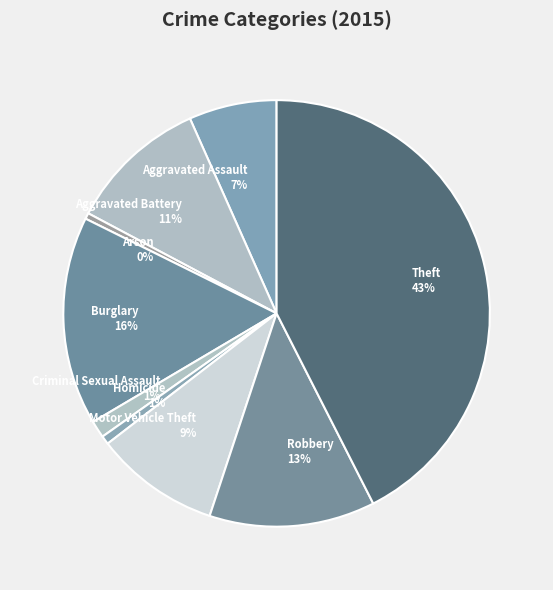

To the nearest percent, what is the combined percentage of Aggravated Battery and Motor Vehicle Theft?

20%